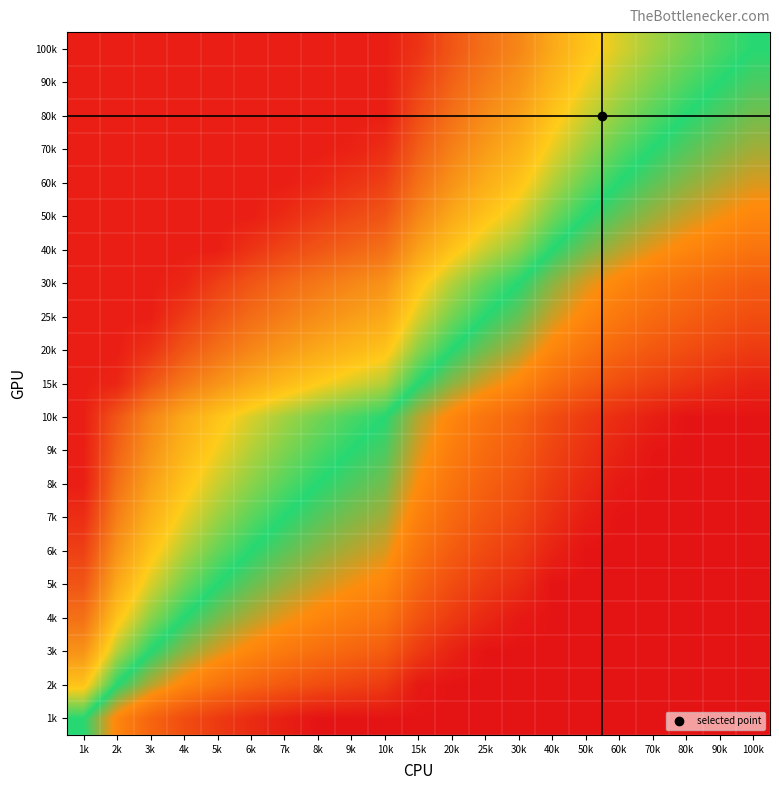

Reading left to right, what are all the values shown in this chart?

1k: 1k=0.5	2k=0.3	3k=0.2	4k=0.2	5k=0.1	6k=0.1	7k=0.0	8k=0.0	9k=0.0	10k=0.0	15k=0.0	20k=0.0	25k=0.0	30k=0.0	40k=0.0	50k=0.0	60k=0.0	70k=0.0	80k=0.0	90k=0.0	100k=0.0
2k: 1k=0.7	2k=0.5	3k=0.4	4k=0.3	5k=0.3	6k=0.2	7k=0.2	8k=0.2	9k=0.1	10k=0.1	15k=0.0	20k=0.0	25k=0.0	30k=0.0	40k=0.0	50k=0.0	60k=0.0	70k=0.0	80k=0.0	90k=0.0	100k=0.0
3k: 1k=0.8	2k=0.6	3k=0.5	4k=0.4	5k=0.4	6k=0.3	7k=0.3	8k=0.3	9k=0.2	10k=0.2	15k=0.1	20k=0.0	25k=0.0	30k=0.0	40k=0.0	50k=0.0	60k=0.0	70k=0.0	80k=0.0	90k=0.0	100k=0.0
4k: 1k=0.8	2k=0.7	3k=0.6	4k=0.5	5k=0.4	6k=0.4	7k=0.4	8k=0.3	9k=0.3	10k=0.3	15k=0.2	20k=0.1	25k=0.1	30k=0.0	40k=0.0	50k=0.0	60k=0.0	70k=0.0	80k=0.0	90k=0.0	100k=0.0
5k: 1k=0.9	2k=0.7	3k=0.6	4k=0.6	5k=0.5	6k=0.5	7k=0.4	8k=0.4	9k=0.4	10k=0.3	15k=0.2	20k=0.2	25k=0.1	30k=0.1	40k=0.0	50k=0.0	60k=0.0	70k=0.0	80k=0.0	90k=0.0	100k=0.0
6k: 1k=0.9	2k=0.8	3k=0.7	4k=0.6	5k=0.5	6k=0.5	7k=0.5	8k=0.4	9k=0.4	10k=0.4	15k=0.3	20k=0.2	25k=0.2	30k=0.1	40k=0.0	50k=0.0	60k=0.0	70k=0.0	80k=0.0	90k=0.0	100k=0.0
7k: 1k=1.0	2k=0.8	3k=0.7	4k=0.6	5k=0.6	6k=0.5	7k=0.5	8k=0.5	9k=0.4	10k=0.4	15k=0.3	20k=0.2	25k=0.2	30k=0.2	40k=0.1	50k=0.0	60k=0.0	70k=0.0	80k=0.0	90k=0.0	100k=0.0
8k: 1k=1.0	2k=0.8	3k=0.7	4k=0.7	5k=0.6	6k=0.6	7k=0.5	8k=0.5	9k=0.5	10k=0.4	15k=0.3	20k=0.3	25k=0.2	30k=0.2	40k=0.1	50k=0.1	60k=0.0	70k=0.0	80k=0.0	90k=0.0	100k=0.0
9k: 1k=1.0	2k=0.9	3k=0.8	4k=0.7	5k=0.6	6k=0.6	7k=0.6	8k=0.5	9k=0.5	10k=0.5	15k=0.4	20k=0.3	25k=0.3	30k=0.2	40k=0.1	50k=0.1	60k=0.0	70k=0.0	80k=0.0	90k=0.0	100k=0.0
10k: 1k=1.0	2k=0.9	3k=0.8	4k=0.7	5k=0.7	6k=0.6	7k=0.6	8k=0.6	9k=0.5	10k=0.5	15k=0.4	20k=0.3	25k=0.3	30k=0.2	40k=0.2	50k=0.1	60k=0.1	70k=0.0	80k=0.0	90k=0.0	100k=0.0
15k: 1k=1.0	2k=1.0	3k=0.9	4k=0.8	5k=0.8	6k=0.7	7k=0.7	8k=0.7	9k=0.6	10k=0.6	15k=0.5	20k=0.4	25k=0.4	30k=0.3	40k=0.3	50k=0.2	60k=0.2	70k=0.1	80k=0.1	90k=0.1	100k=0.0
20k: 1k=1.0	2k=1.0	3k=1.0	4k=0.9	5k=0.8	6k=0.8	7k=0.8	8k=0.7	9k=0.7	10k=0.7	15k=0.6	20k=0.5	25k=0.4	30k=0.4	40k=0.3	50k=0.3	60k=0.2	70k=0.2	80k=0.2	90k=0.1	100k=0.1
25k: 1k=1.0	2k=1.0	3k=1.0	4k=0.9	5k=0.9	6k=0.8	7k=0.8	8k=0.8	9k=0.7	10k=0.7	15k=0.6	20k=0.6	25k=0.5	30k=0.5	40k=0.4	50k=0.3	60k=0.3	70k=0.3	80k=0.2	90k=0.2	100k=0.2
30k: 1k=1.0	2k=1.0	3k=1.0	4k=1.0	5k=0.9	6k=0.9	7k=0.8	8k=0.8	9k=0.8	10k=0.8	15k=0.7	20k=0.6	25k=0.5	30k=0.5	40k=0.4	50k=0.4	60k=0.3	70k=0.3	80k=0.3	90k=0.2	100k=0.2
40k: 1k=1.0	2k=1.0	3k=1.0	4k=1.0	5k=1.0	6k=1.0	7k=0.9	8k=0.9	9k=0.9	10k=0.8	15k=0.7	20k=0.7	25k=0.6	30k=0.6	40k=0.5	50k=0.4	60k=0.4	70k=0.4	80k=0.3	90k=0.3	100k=0.3
50k: 1k=1.0	2k=1.0	3k=1.0	4k=1.0	5k=1.0	6k=1.0	7k=1.0	8k=0.9	9k=0.9	10k=0.9	15k=0.8	20k=0.7	25k=0.7	30k=0.6	40k=0.6	50k=0.5	60k=0.5	70k=0.4	80k=0.4	90k=0.4	100k=0.3
60k: 1k=1.0	2k=1.0	3k=1.0	4k=1.0	5k=1.0	6k=1.0	7k=1.0	8k=1.0	9k=1.0	10k=0.9	15k=0.8	20k=0.8	25k=0.7	30k=0.7	40k=0.6	50k=0.5	60k=0.5	70k=0.5	80k=0.4	90k=0.4	100k=0.4
70k: 1k=1.0	2k=1.0	3k=1.0	4k=1.0	5k=1.0	6k=1.0	7k=1.0	8k=1.0	9k=1.0	10k=1.0	15k=0.9	20k=0.8	25k=0.7	30k=0.7	40k=0.6	50k=0.6	60k=0.5	70k=0.5	80k=0.5	90k=0.4	100k=0.4
80k: 1k=1.0	2k=1.0	3k=1.0	4k=1.0	5k=1.0	6k=1.0	7k=1.0	8k=1.0	9k=1.0	10k=1.0	15k=0.9	20k=0.8	25k=0.8	30k=0.7	40k=0.7	50k=0.6	60k=0.6	70k=0.5	80k=0.5	90k=0.5	100k=0.4
90k: 1k=1.0	2k=1.0	3k=1.0	4k=1.0	5k=1.0	6k=1.0	7k=1.0	8k=1.0	9k=1.0	10k=1.0	15k=0.9	20k=0.9	25k=0.8	30k=0.8	40k=0.7	50k=0.6	60k=0.6	70k=0.6	80k=0.5	90k=0.5	100k=0.5
100k: 1k=1.0	2k=1.0	3k=1.0	4k=1.0	5k=1.0	6k=1.0	7k=1.0	8k=1.0	9k=1.0	10k=1.0	15k=1.0	20k=0.9	25k=0.8	30k=0.8	40k=0.7	50k=0.7	60k=0.6	70k=0.6	80k=0.6	90k=0.5	100k=0.5